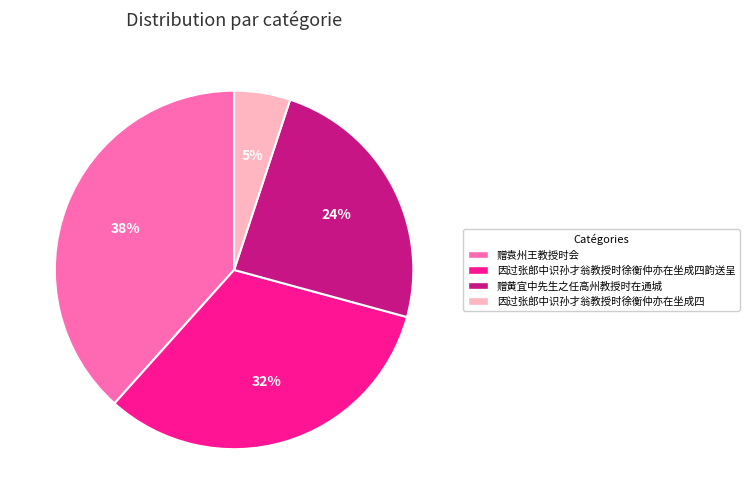

To the nearest percent, what is the difference between the largest and smallest slice percentages?

33%